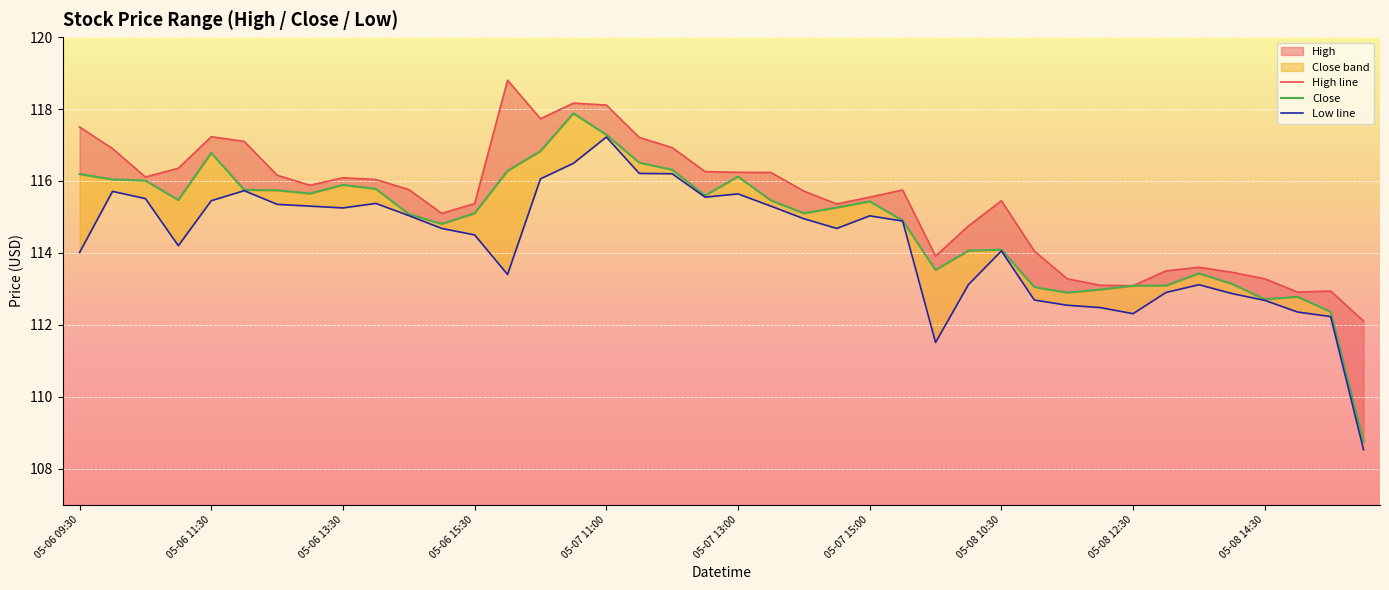

At which category is the sum across all series the highest?

05-07 11:00